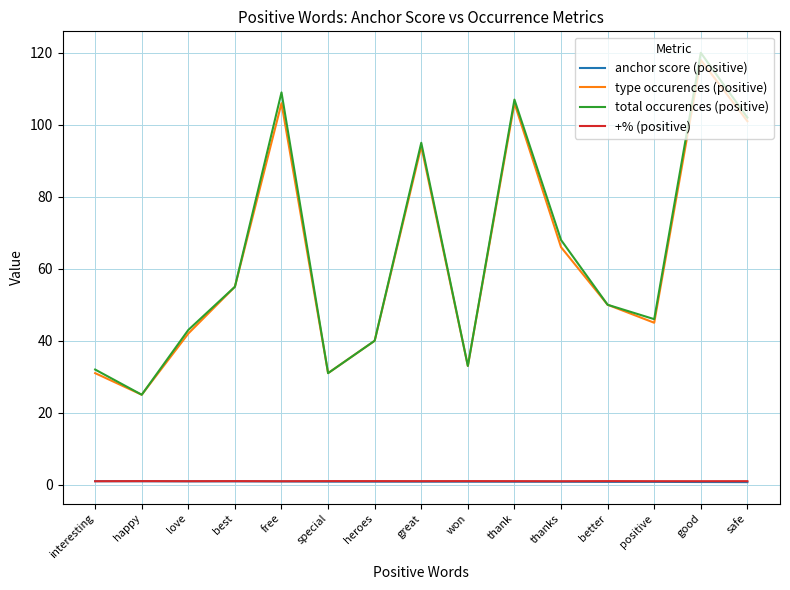

Which series has the widest spread of values?

total occurences (positive)